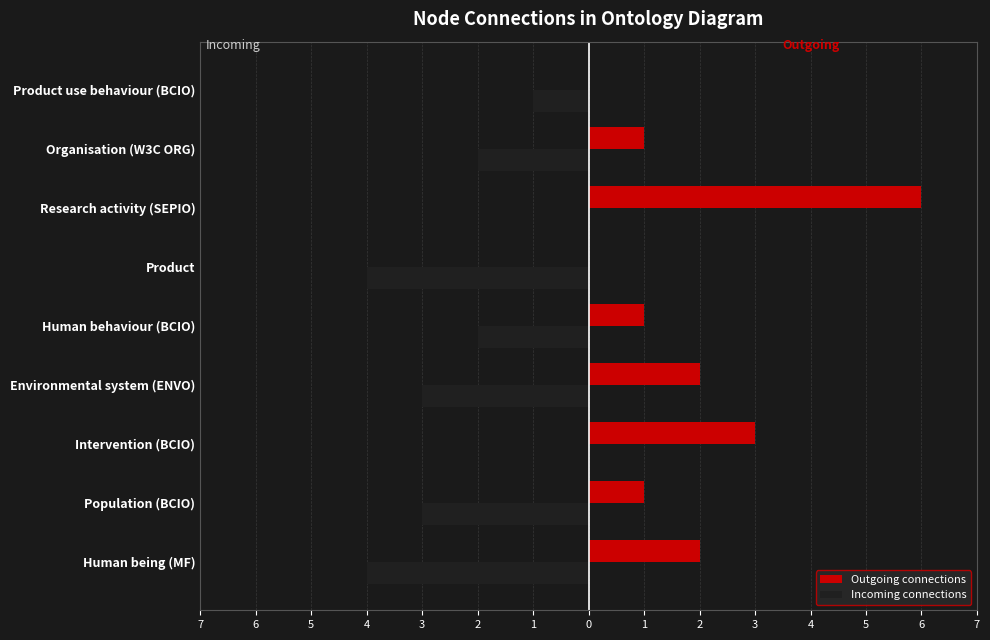

What is the average value of the Incoming connections series?

-2